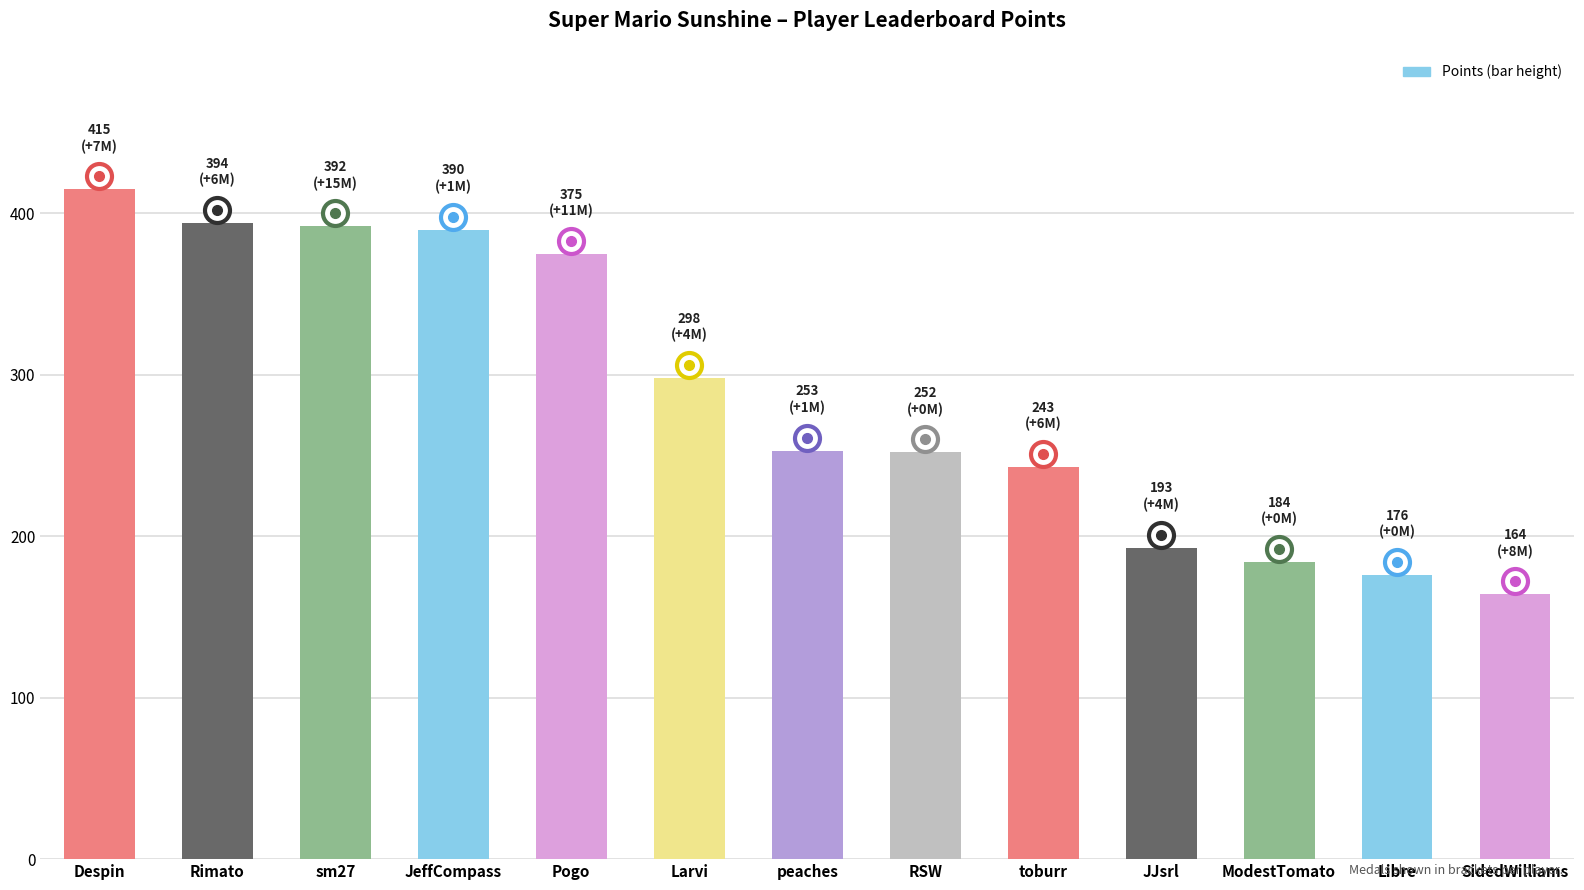

True or false: the data shows 446 at Larvi.

False